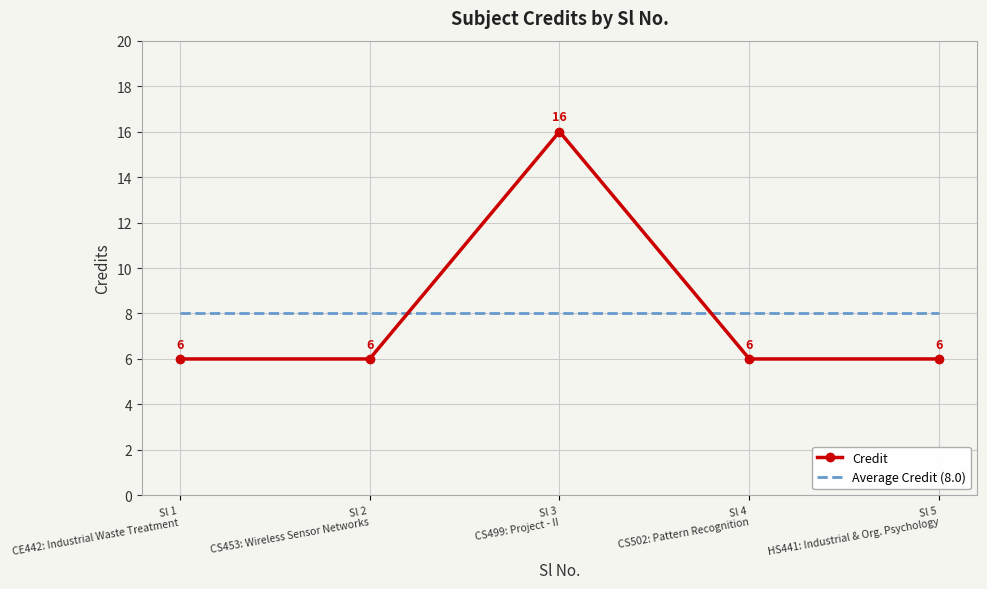

What value does the Average Credit (8.0) series have at Sl 4
CS502: Pattern Recognition?

8